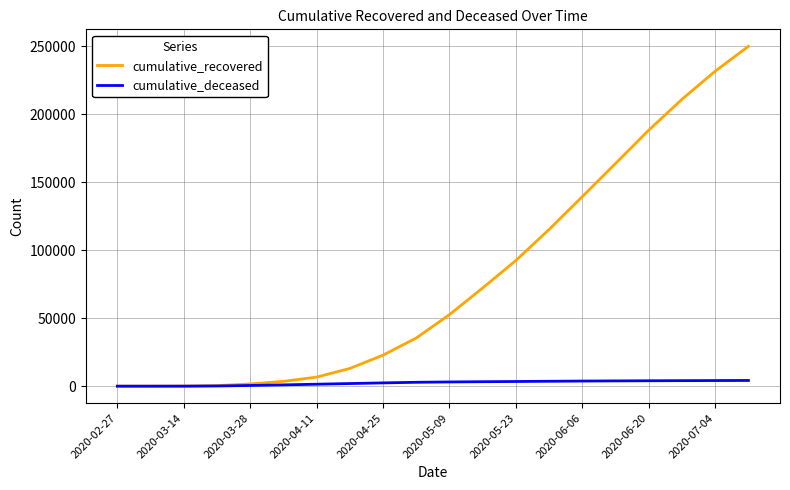

Rank the series by their maximum value, from lowest to highest.

cumulative_deceased, cumulative_recovered